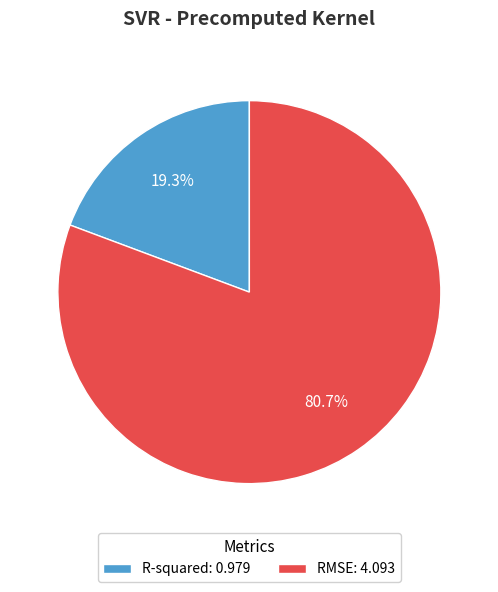

Which slice is the smallest?

R-squared